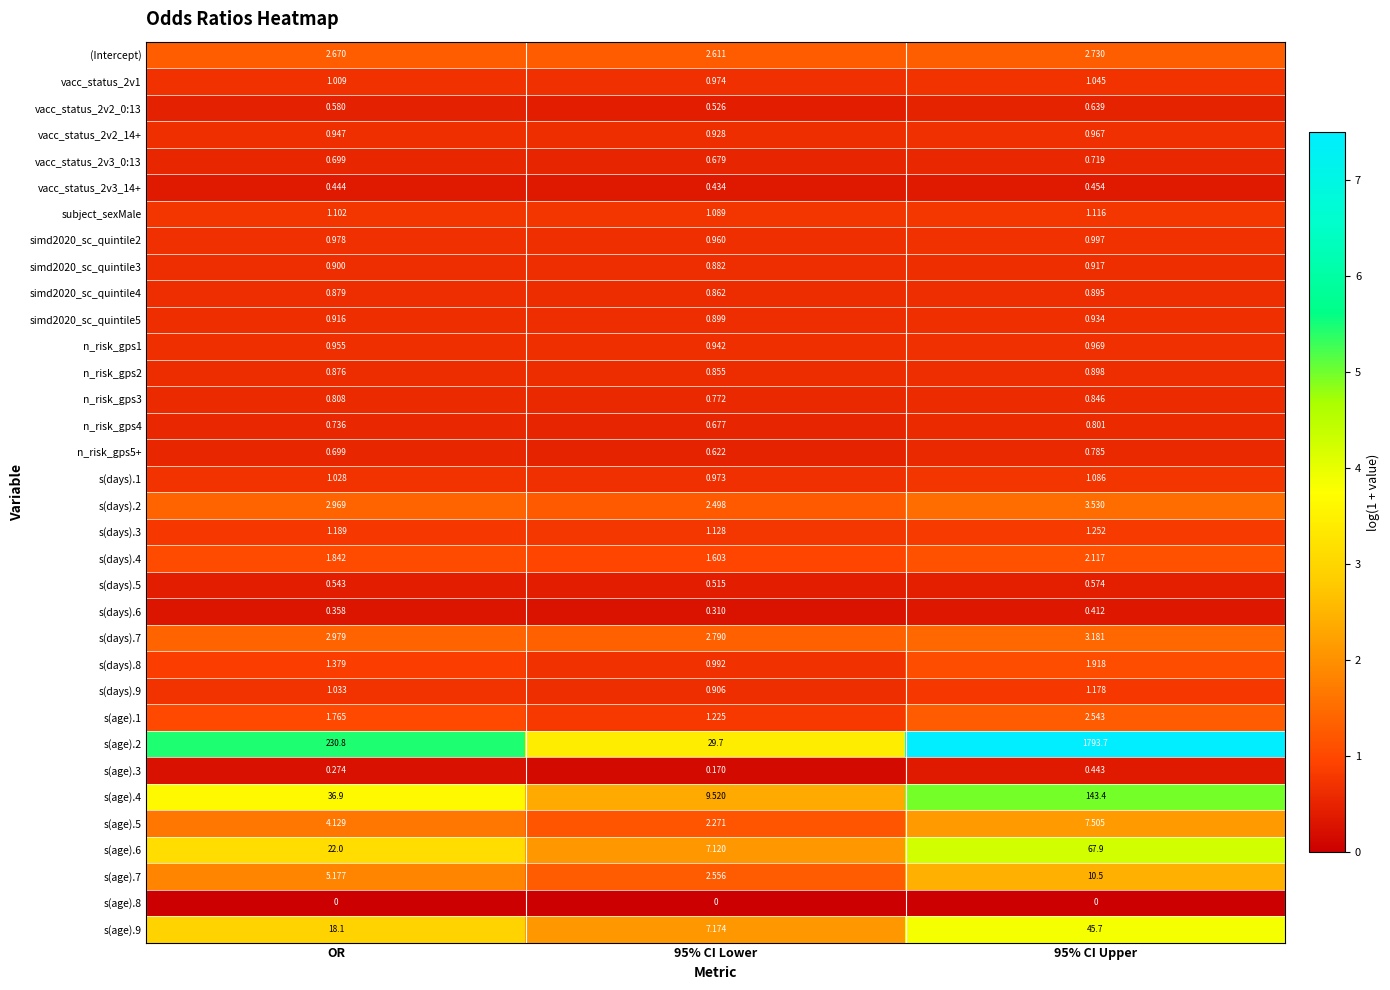

Which series has the largest total across all categories?

s(age).2